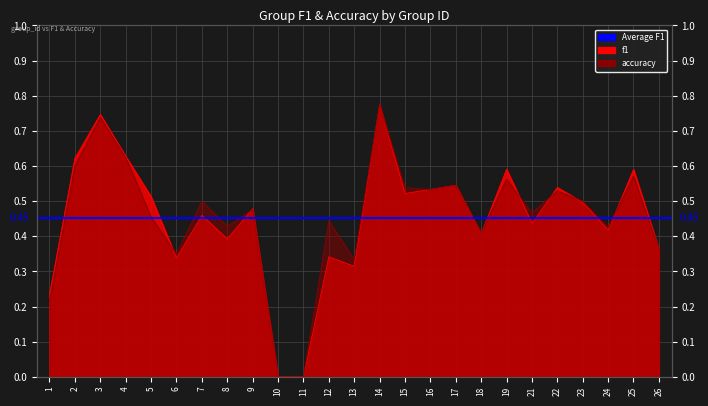

What is the sum of all f1 values?

11.3